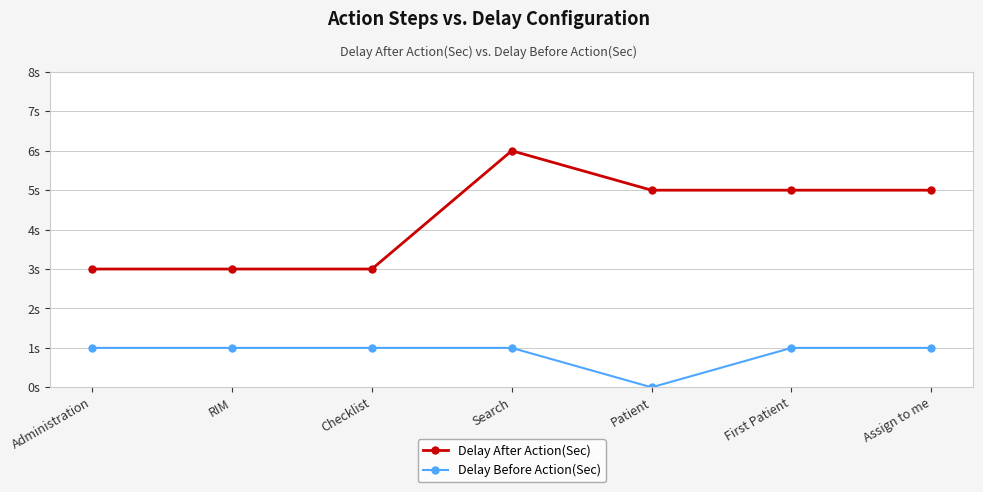

Does the chart have visible grid lines?

Yes